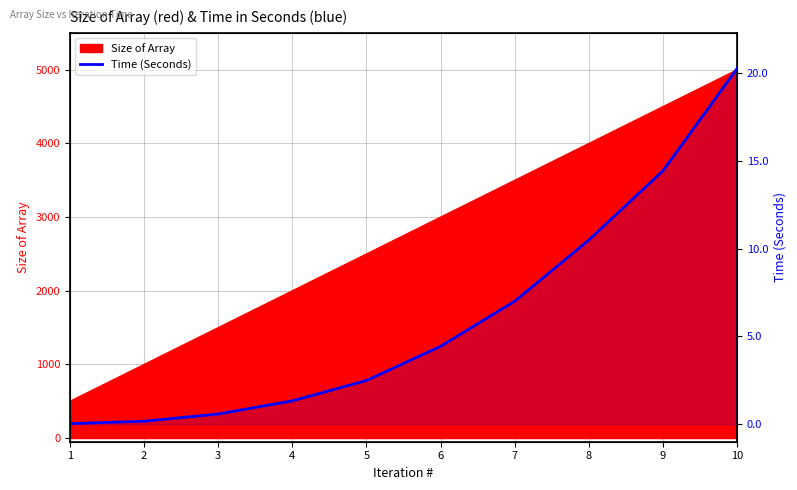

Between 8 and 10, which is larger?

10